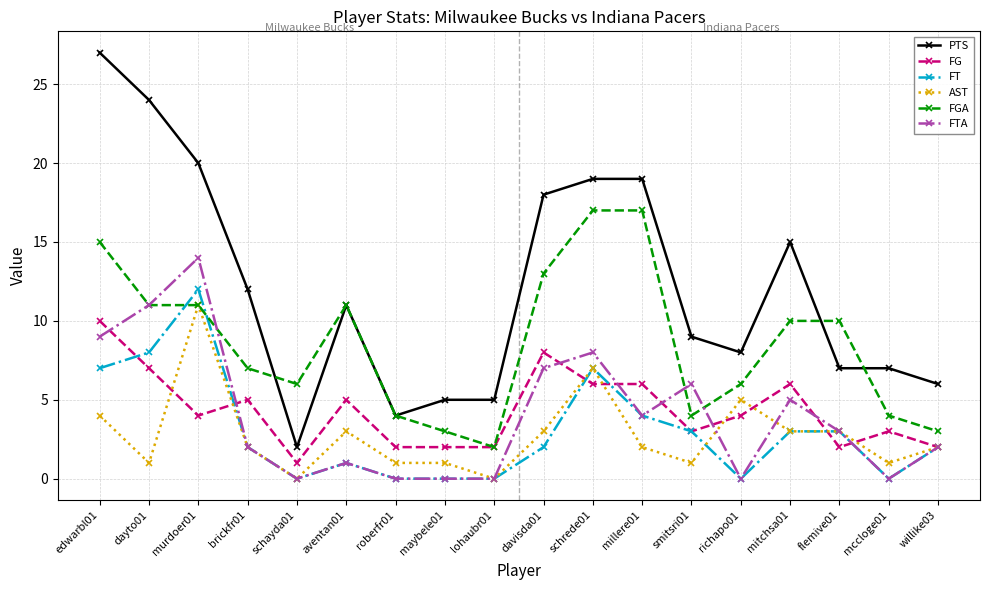

What is the greatest value displayed?

27